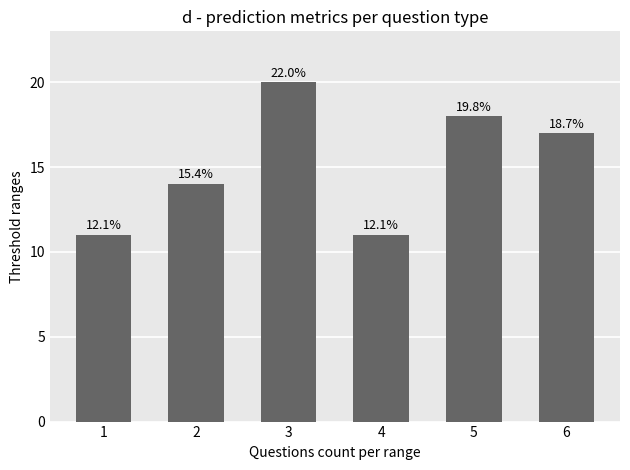

Which category has the highest value across all series?

3